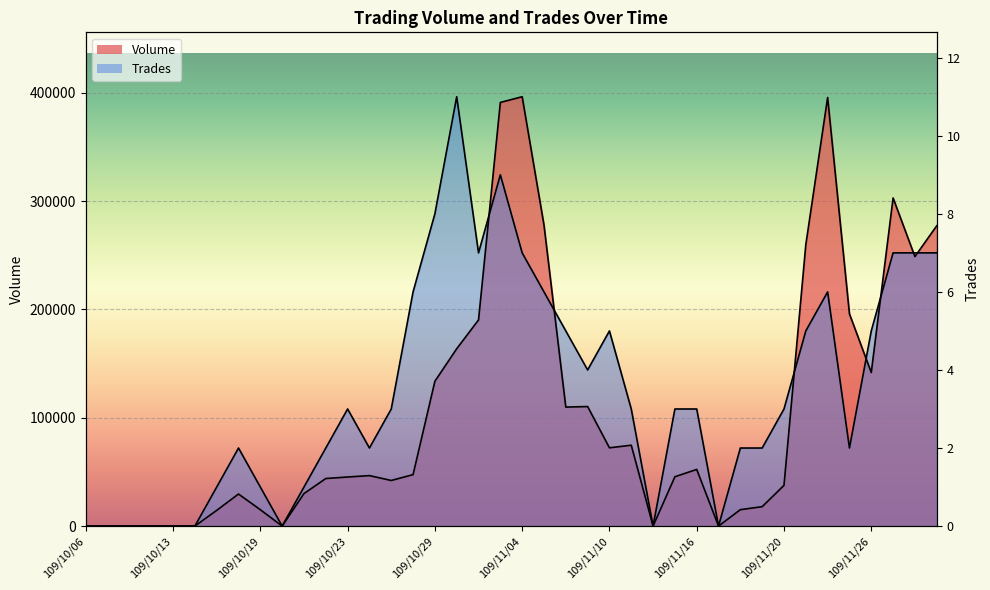

What is the value of the Volume point at the 7th from the left?

14500.0